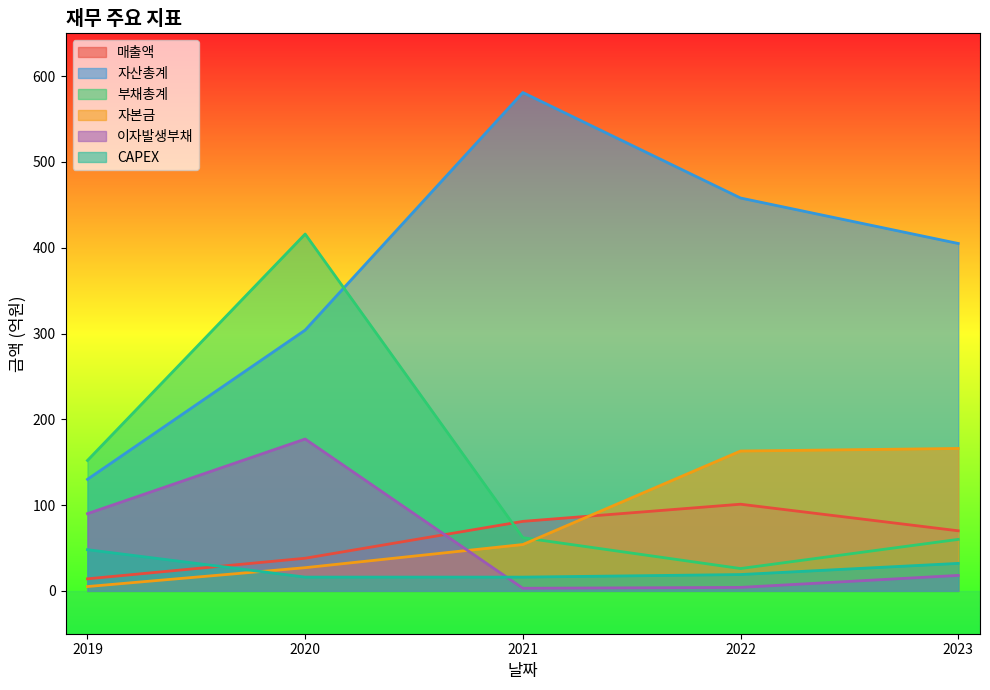

Which label corresponds to the smallest value in the chart?

2021